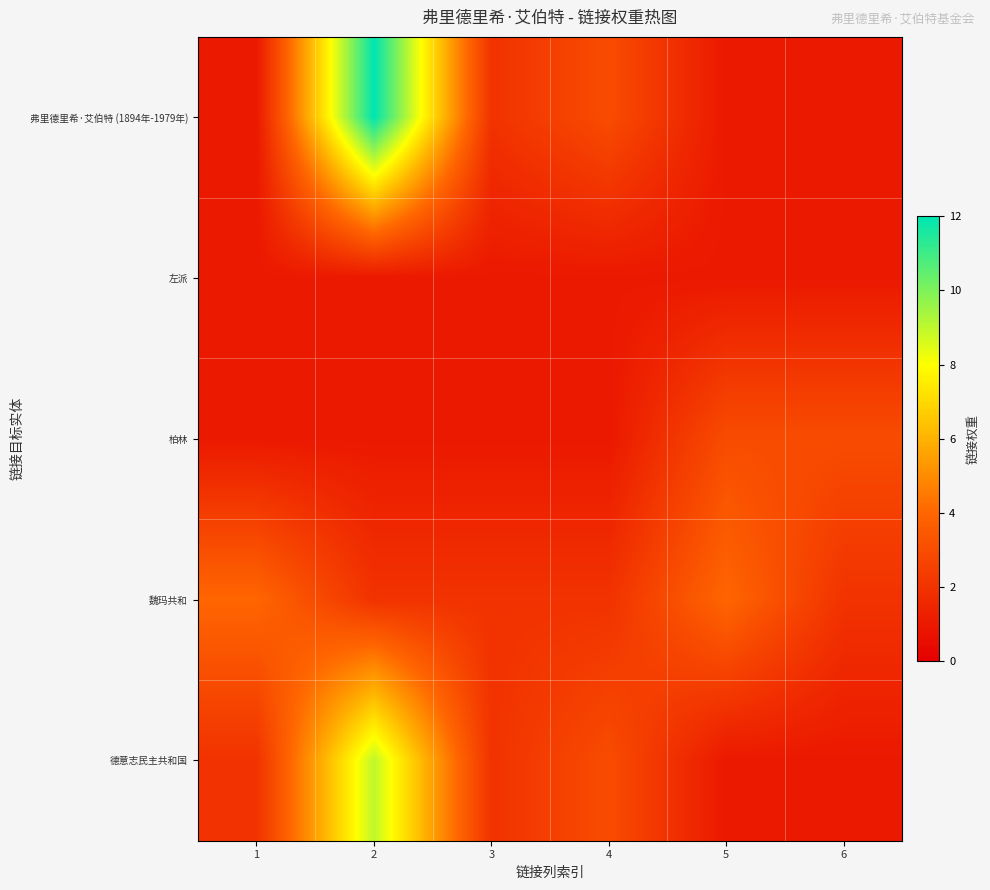

Which has a higher value, 3 or 6?

3